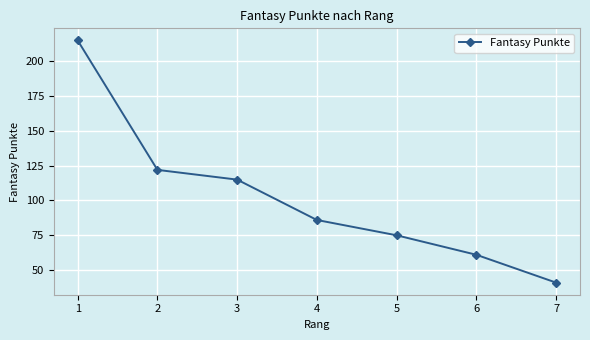

True or false: there are more than 2 points higher than both neighbors.

False